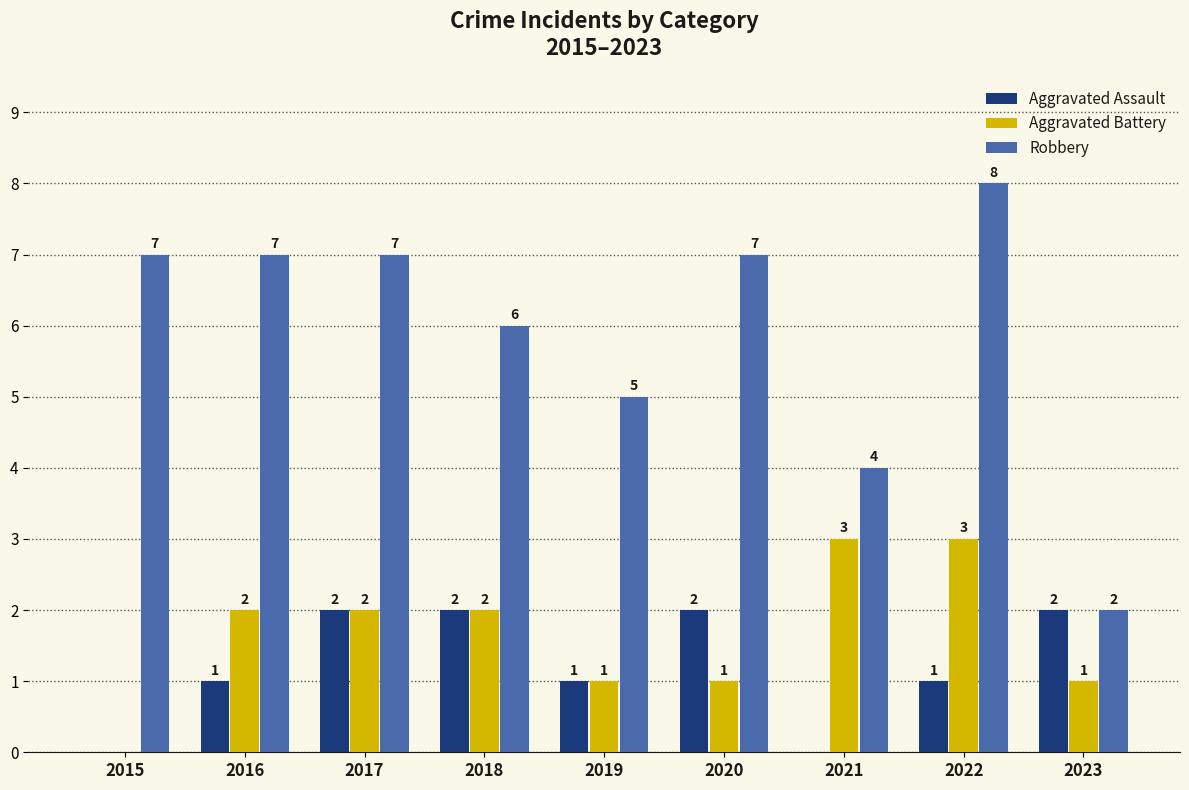

Reading left to right, transcribe all the data shown in this chart.

Aggravated Assault: 2015=0	2016=1	2017=2	2018=2	2019=1	2020=2	2021=0	2022=1	2023=2
Aggravated Battery: 2015=0	2016=2	2017=2	2018=2	2019=1	2020=1	2021=3	2022=3	2023=1
Robbery: 2015=7	2016=7	2017=7	2018=6	2019=5	2020=7	2021=4	2022=8	2023=2